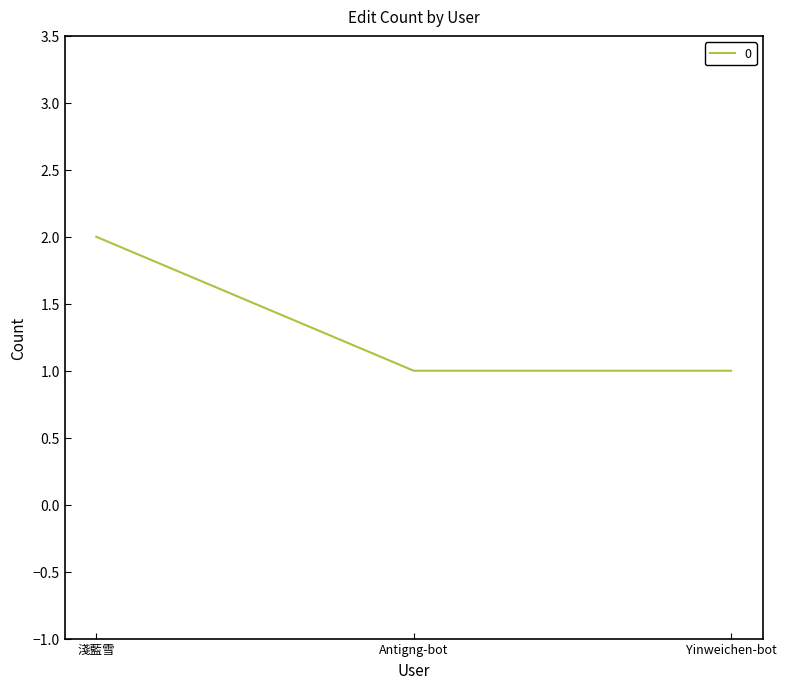

Read the value at 淺藍雪.

2